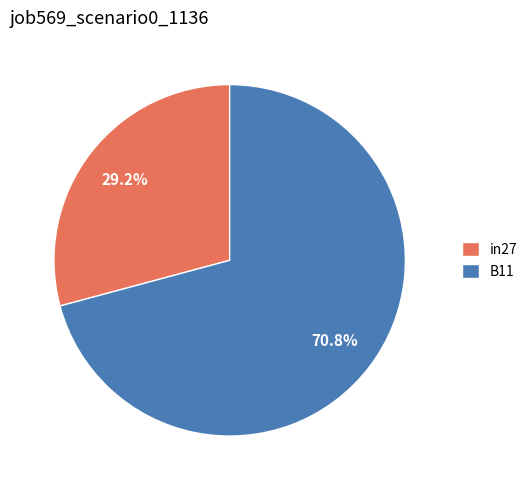

Is there a majority slice in this chart?

Yes